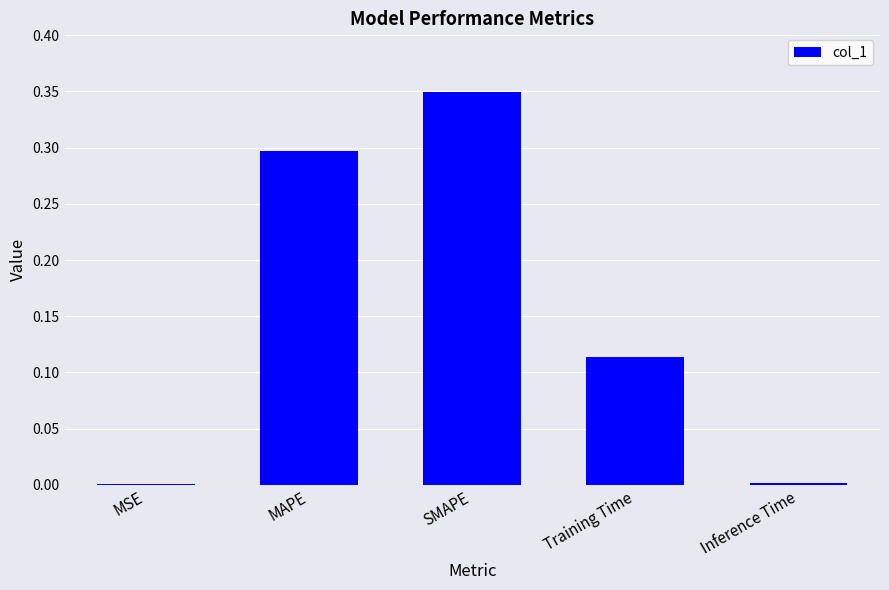

What is the average value?

0.2